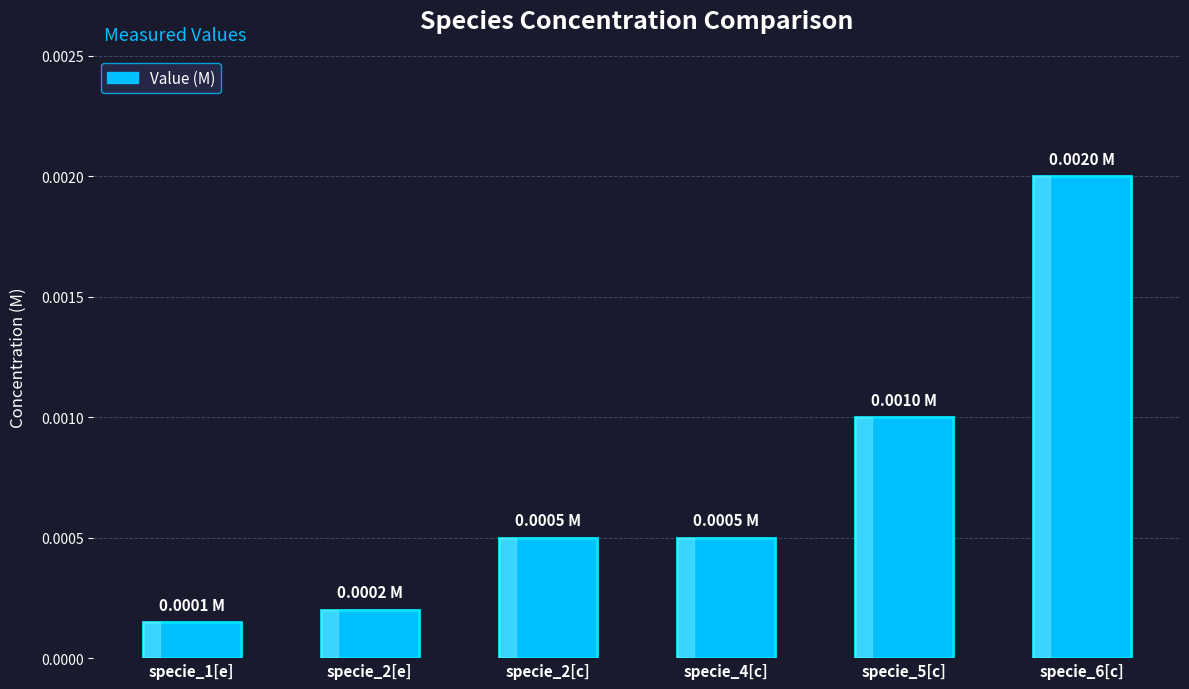

Which has a higher value, specie_2[e] or specie_6[c]?

specie_6[c]